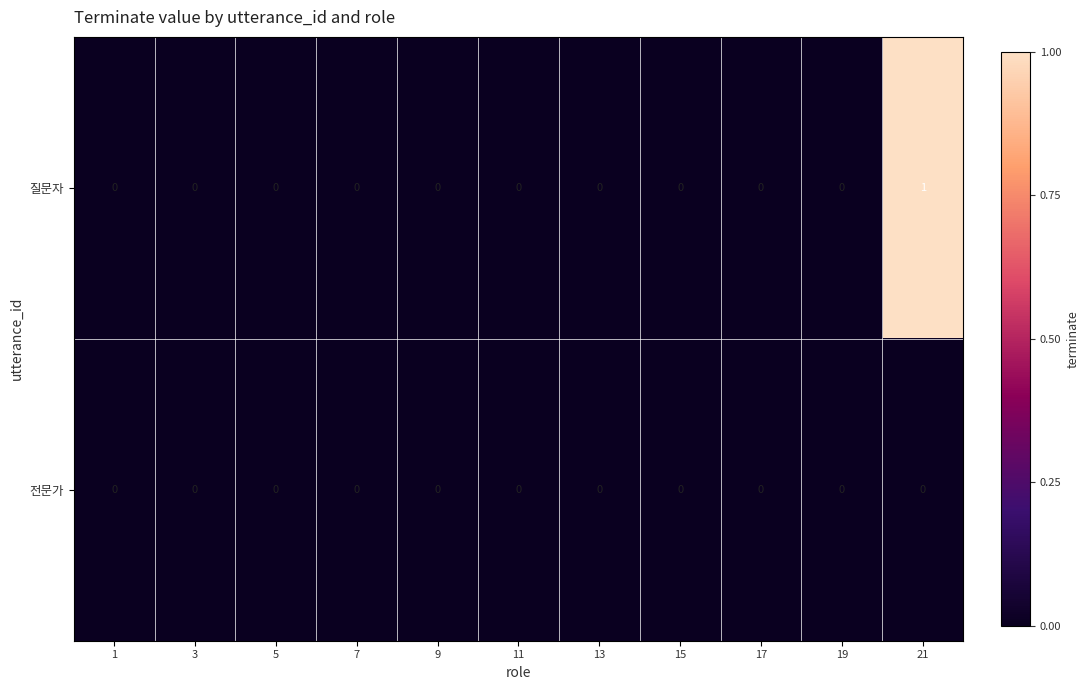

How many data points does each series have?

11